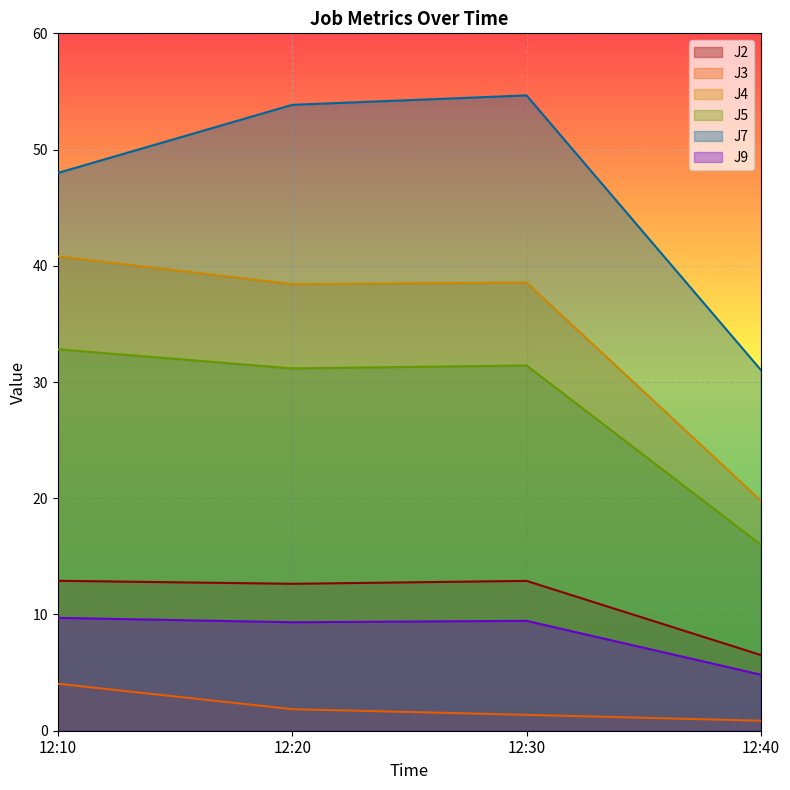

What are all the series names shown in the legend?

J2, J3, J4, J5, J7, J9